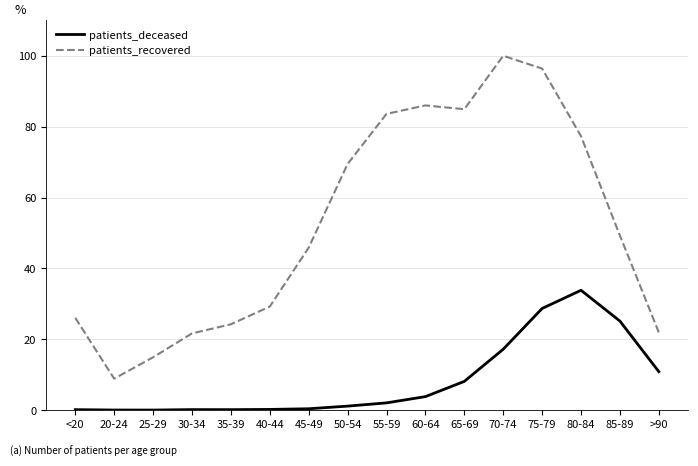

Rank the series at 30-34 from highest to lowest value.

patients_recovered, patients_deceased